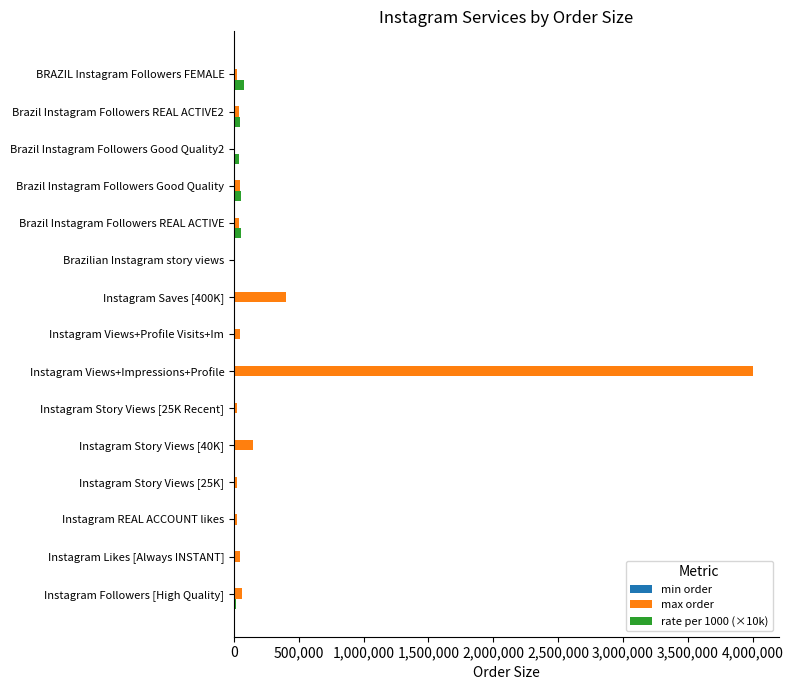

What is the greatest value displayed?

4000000.0